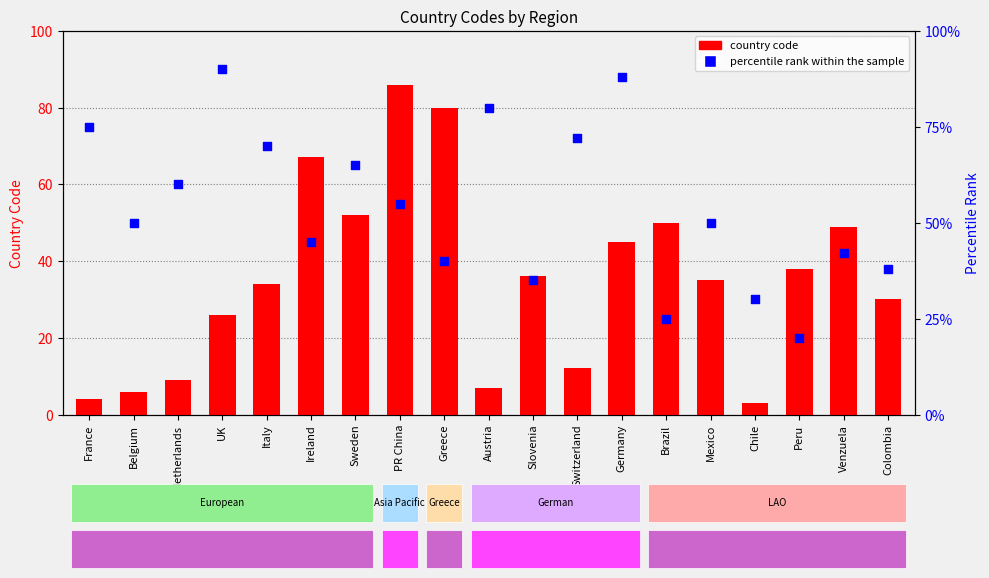

At how many categories does at least one series exceed 11?

19